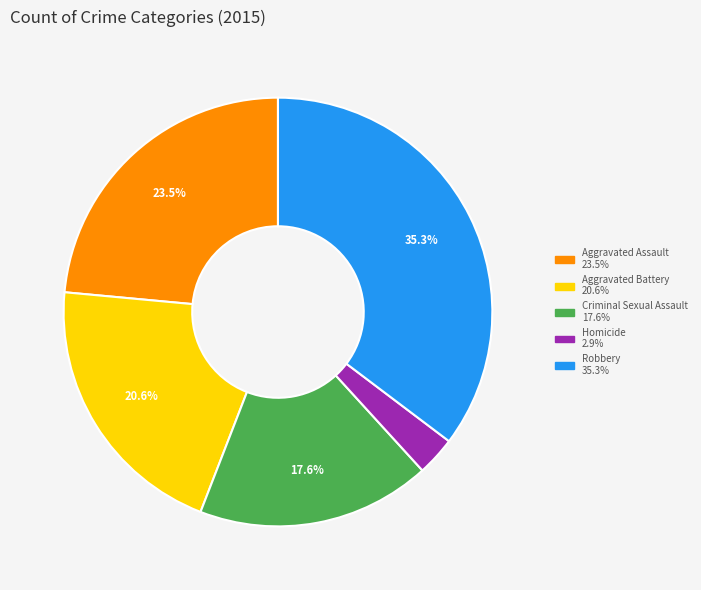

How many slices are in this pie chart?

5